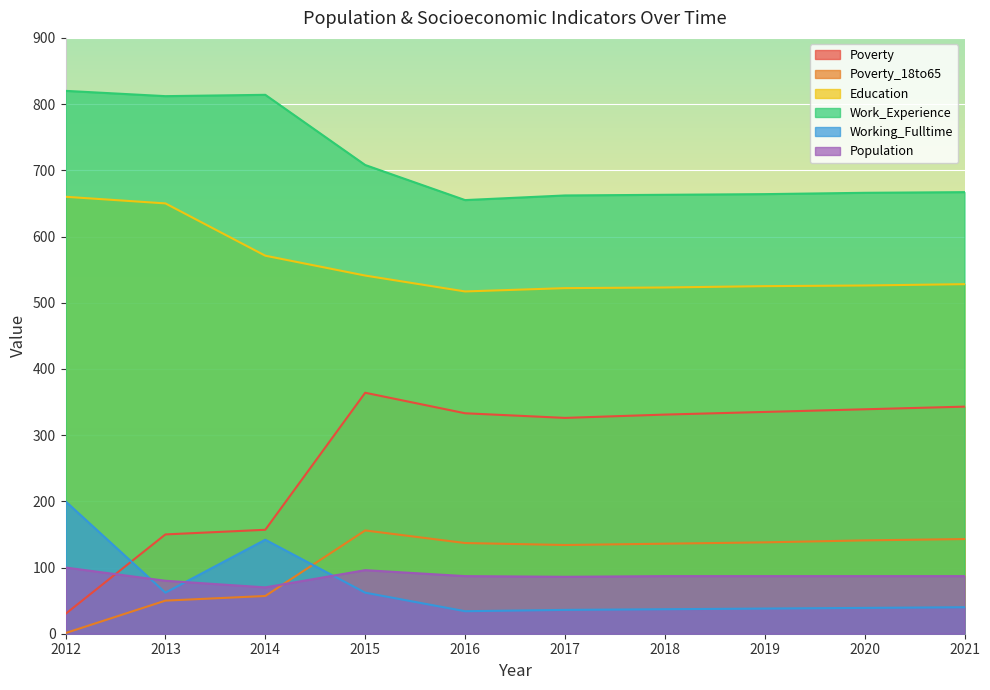

Reading left to right, what are all the values shown in this chart?

Poverty: 2012=30	2013=150	2014=157	2015=364	2016=333	2017=326	2018=331	2019=335	2020=339	2021=343
Poverty_18to65: 2012=1	2013=50	2014=57	2015=156	2016=137	2017=134	2018=136	2019=138	2020=141	2021=143
Education: 2012=660	2013=650	2014=571	2015=541	2016=517	2017=522	2018=523	2019=525	2020=526	2021=528
Work_Experience: 2012=820	2013=812	2014=814	2015=708	2016=655	2017=662	2018=663	2019=664	2020=666	2021=667
Working_Fulltime: 2012=200	2013=62	2014=142	2015=62	2016=34	2017=36	2018=37	2019=38	2020=39	2021=40
Population: 2012=100	2013=80	2014=70	2015=96	2016=87	2017=86	2018=87	2019=87	2020=87	2021=87